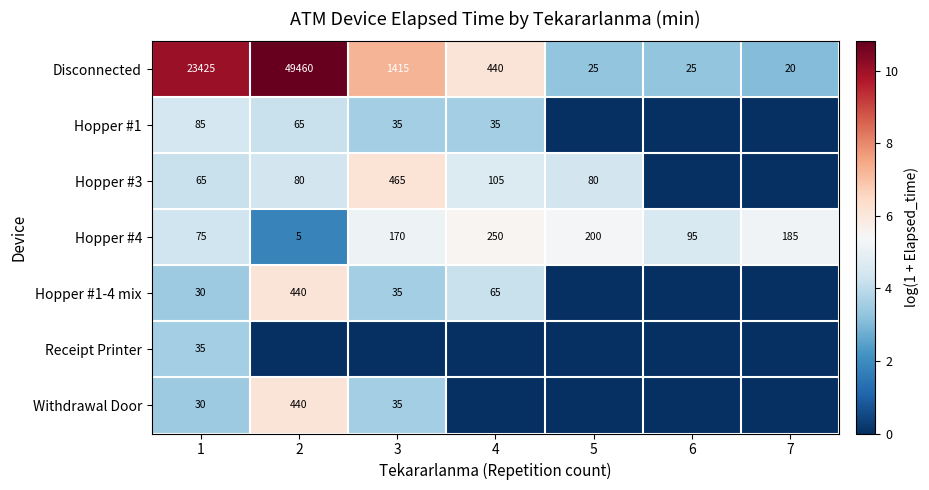

Is it true that Hopper #3 equals 123 at 5?

False